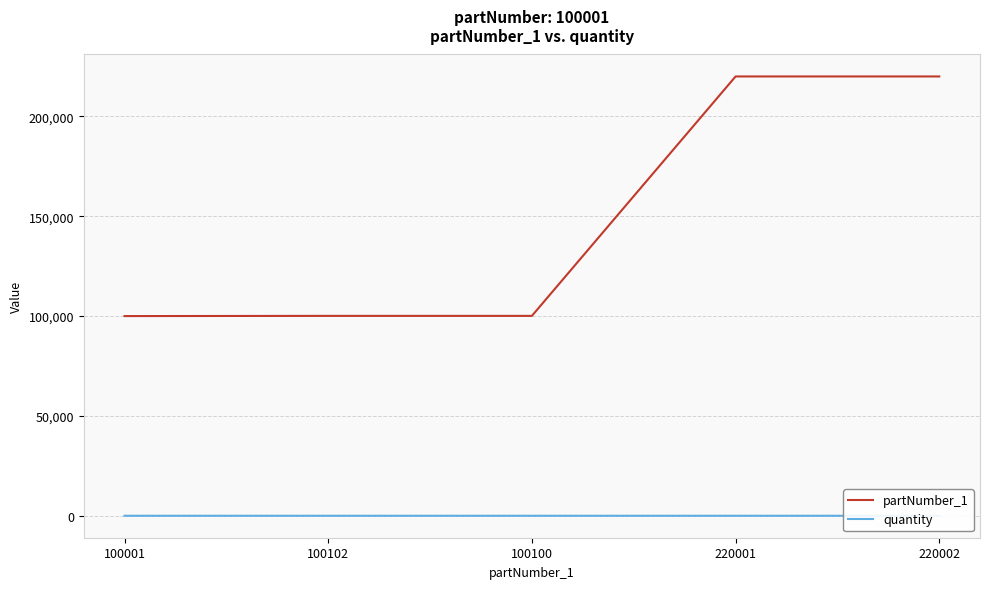

What are all the series names shown in the legend?

partNumber_1, quantity